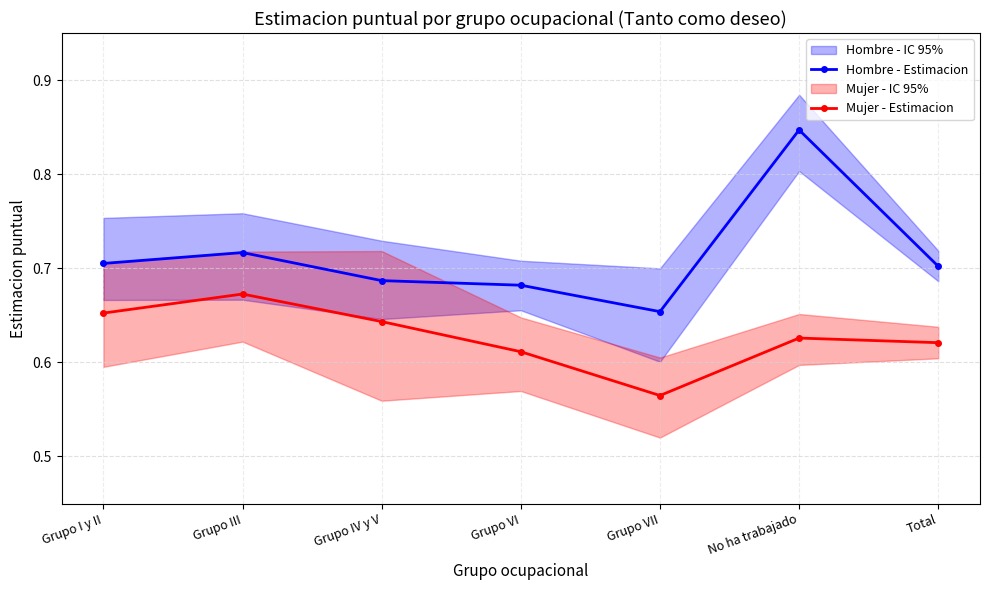

At Grupo III, list the series in order from smallest to largest.

Mujer - Estimacion, Hombre - Estimacion